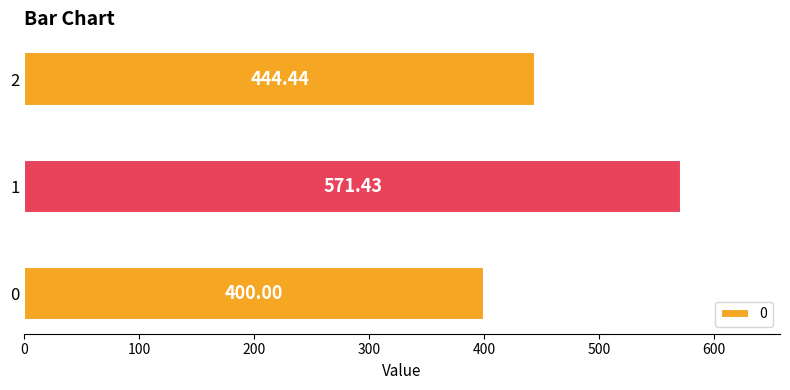

Rank the categories by value from lowest to highest.

0, 2, 1